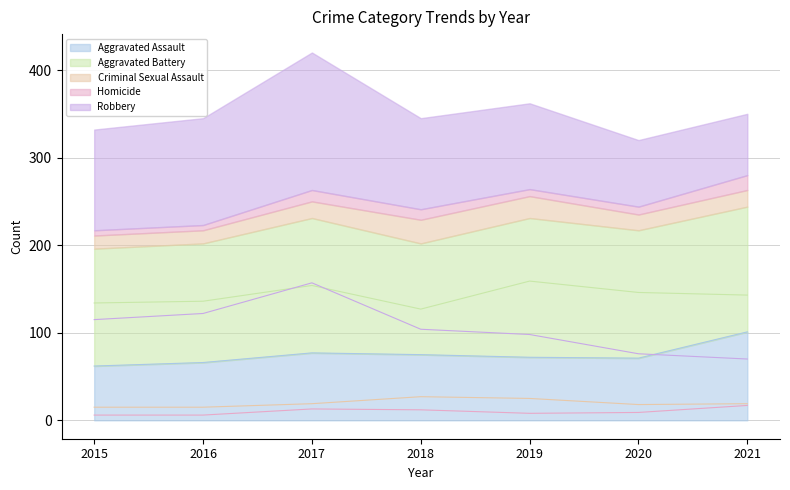

List the series in order of their peak value, lowest first.

Homicide, Criminal Sexual Assault, Aggravated Assault, Robbery, Aggravated Battery